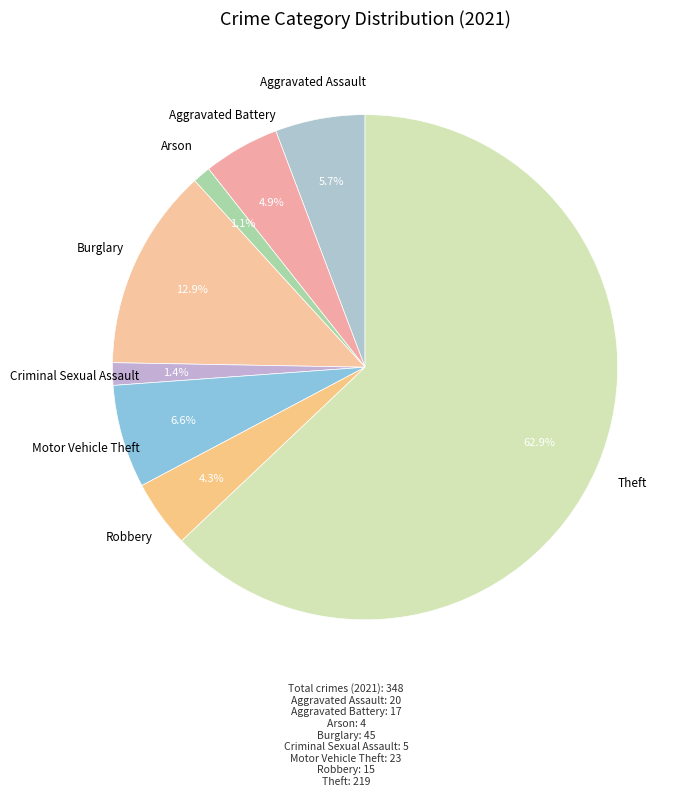

How many segments does this pie chart have?

8